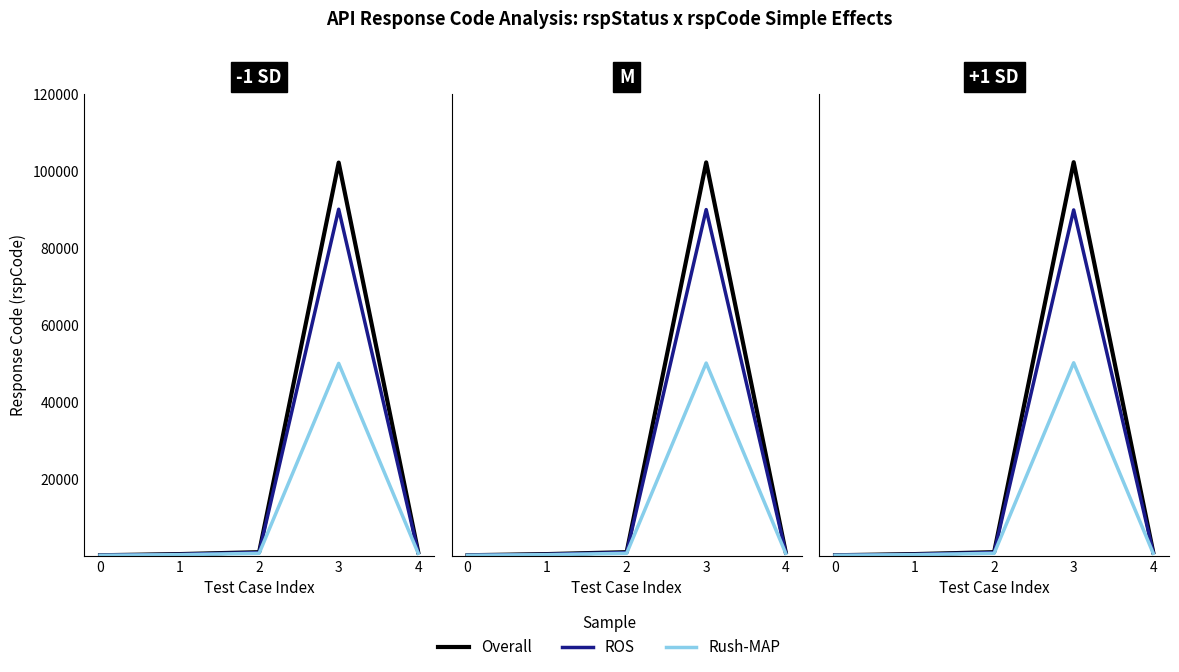

List the labels in order of ROS value, largest first.

3, 2, 4, 1, 0